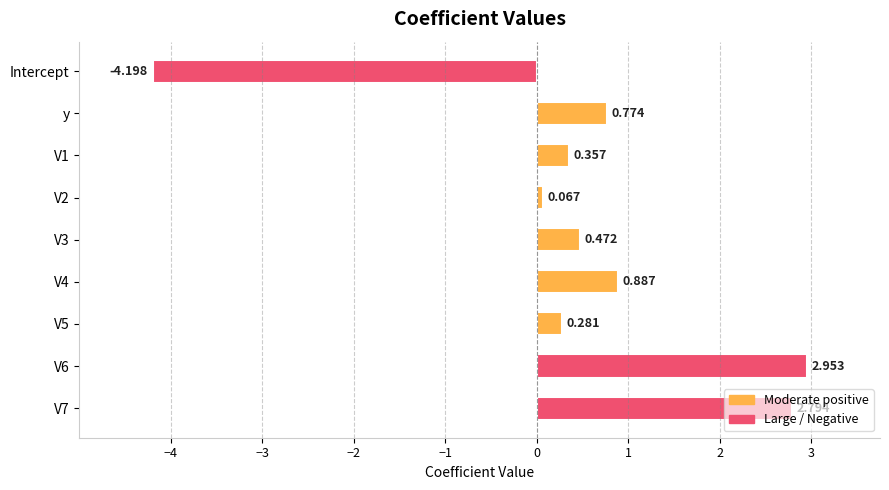

Which label corresponds to the smallest value in the chart?

Intercept